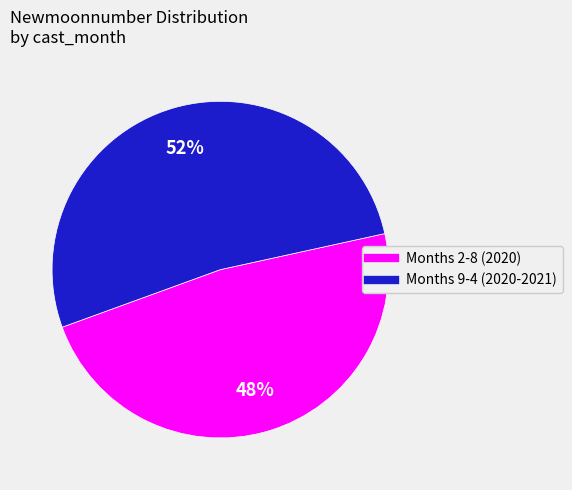

To the nearest percent, what is the average slice percentage?

50%